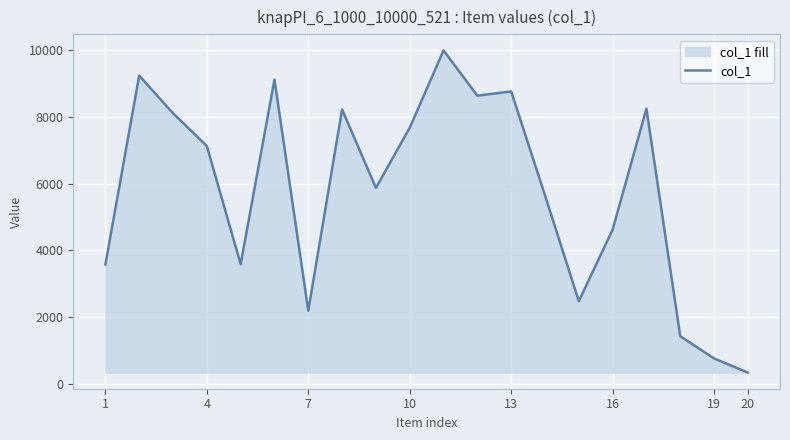

What is the difference between the maximum and minimum values?

9665